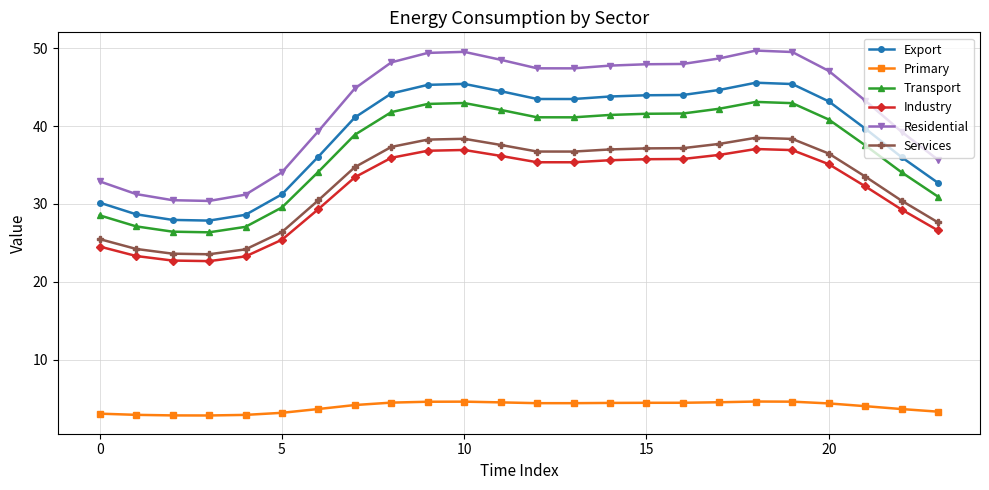

How many data points does each series have?

24